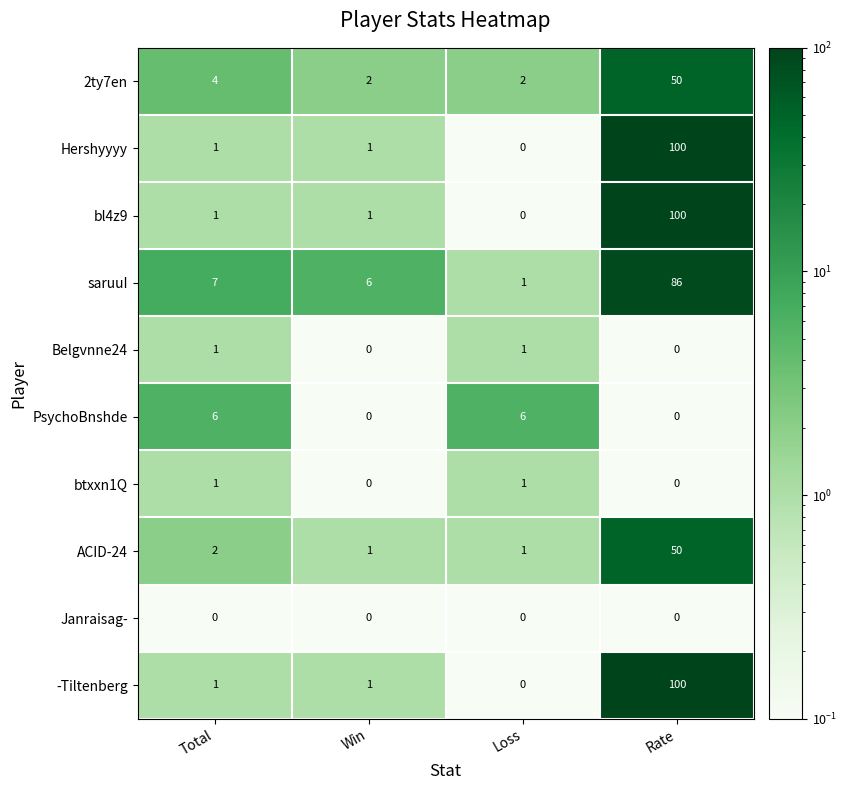

True or false: Belgvnne24 has a value of 1 at Win.

False